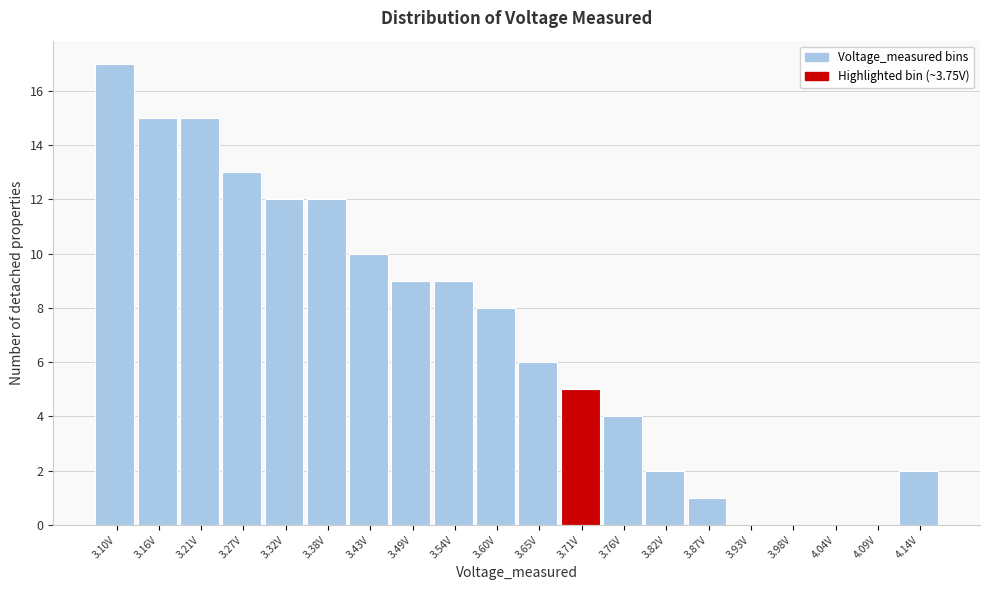

Reading left to right, extract all data points from this chart.

3.10V=17	3.16V=15	3.21V=15	3.27V=13	3.32V=12	3.38V=12	3.43V=10	3.49V=9	3.54V=9	3.60V=8	3.65V=6	3.71V=5	3.76V=4	3.82V=2	3.87V=1	3.93V=0	3.98V=0	4.04V=0	4.09V=0	4.14V=2